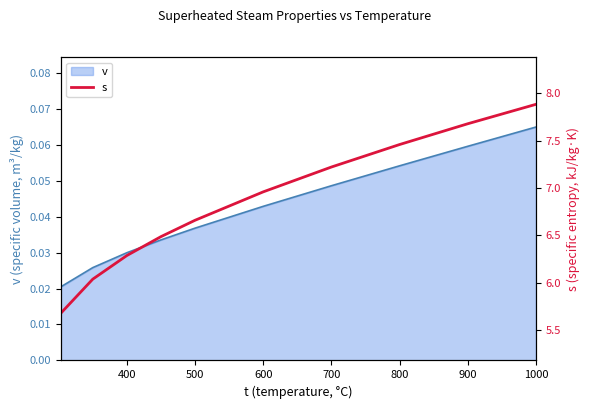

True or false: there are more than 0 points higher than both neighbors.

False